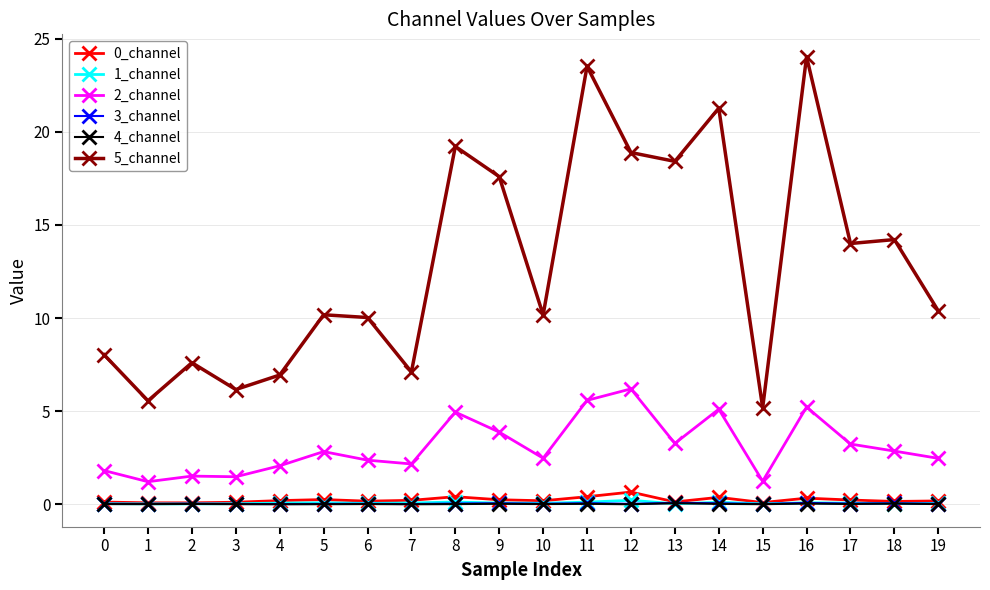

True or false: 3_channel has more than 1 interior local peaks.

True